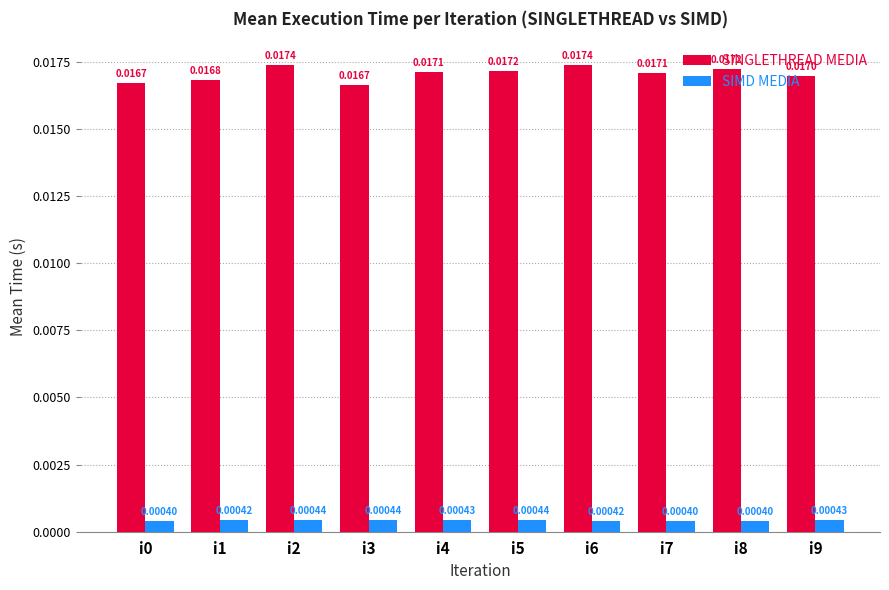

At which label is SINGLETHREAD MEDIA closest to 0?

i3